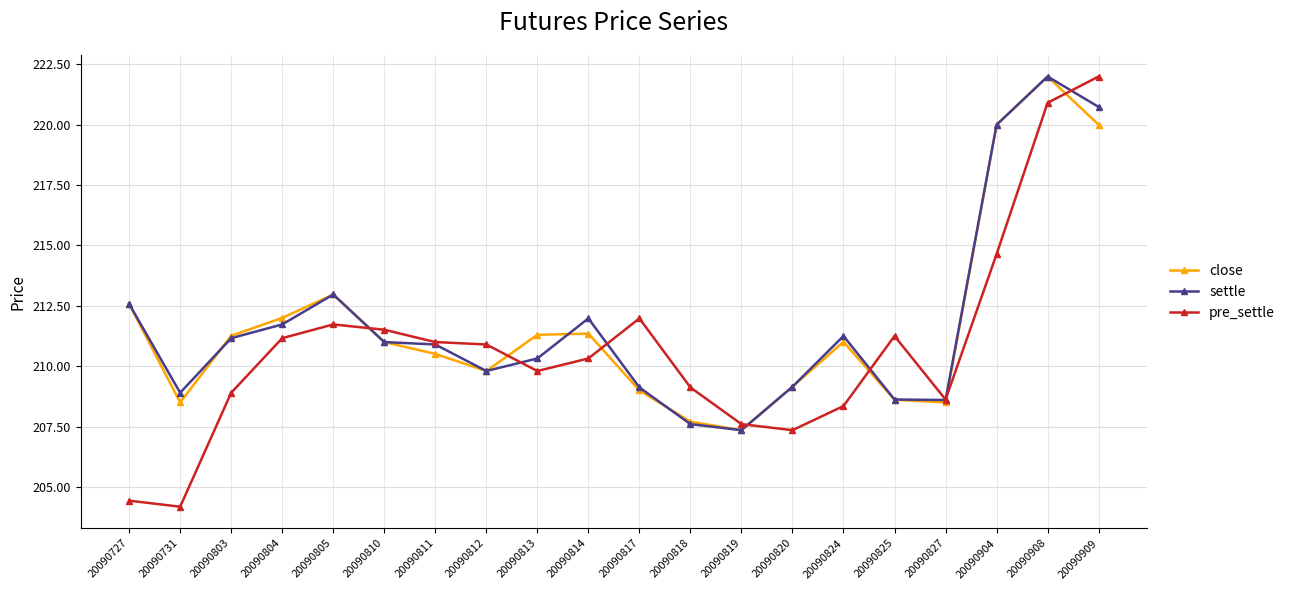

At which label does pre_settle first exceed 210?

20090804